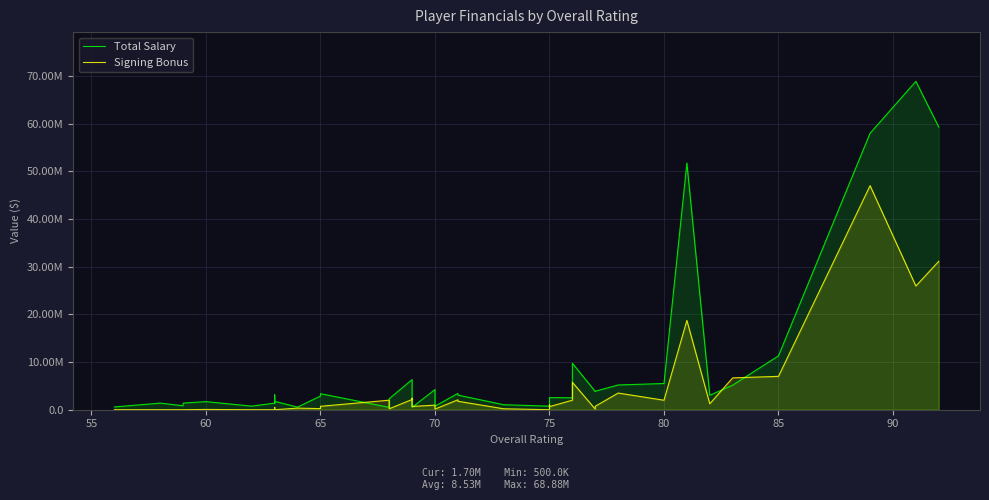

What is the lowest value of the Total Salary series?

500000